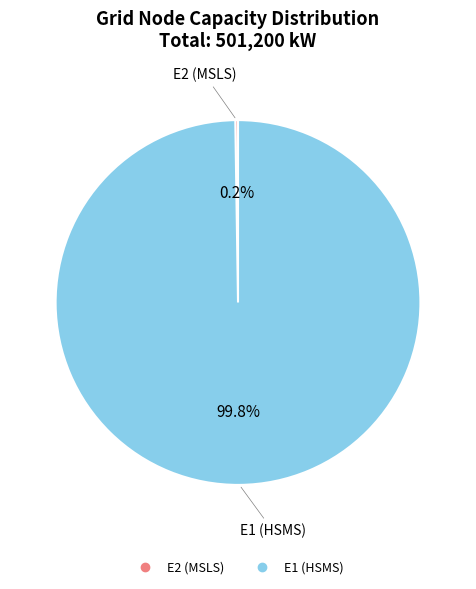

To the nearest percent, what percentage of the pie is E1 (HSMS)?

100%